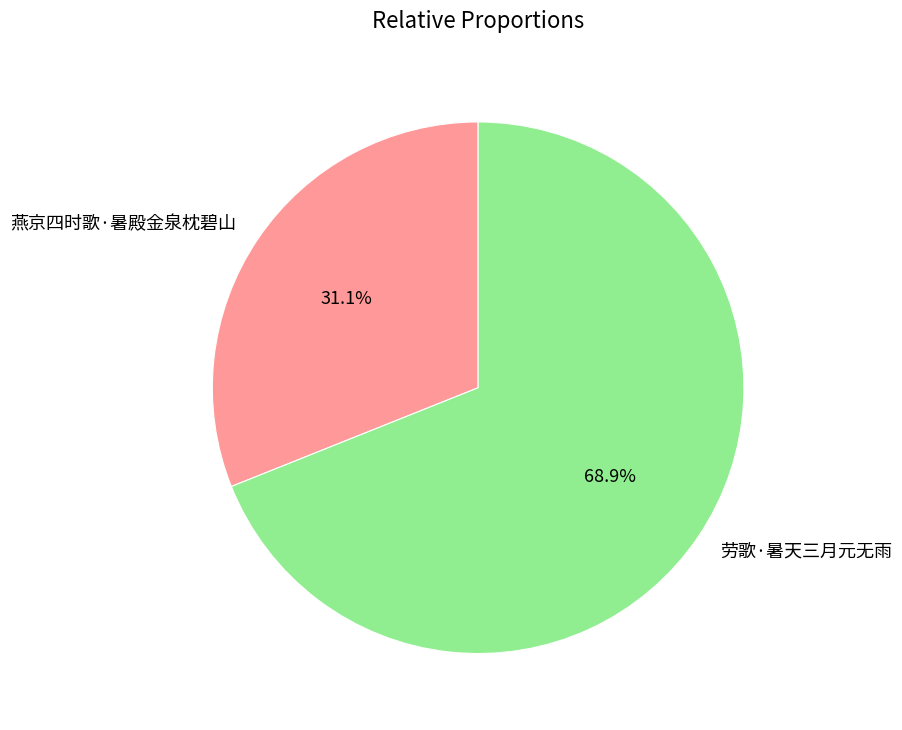

What percentage is the 燕京四时歌·暑殿金泉枕碧山 slice, to the nearest percent?

31%